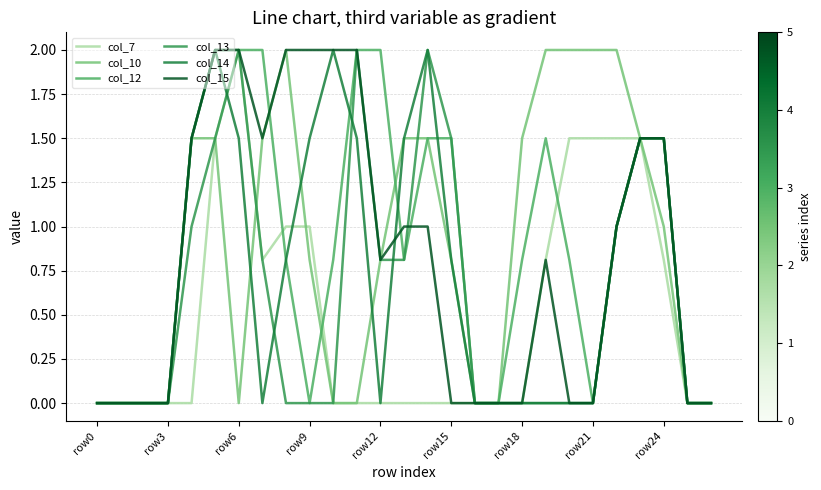

What is the maximum value shown in the chart?

2.0